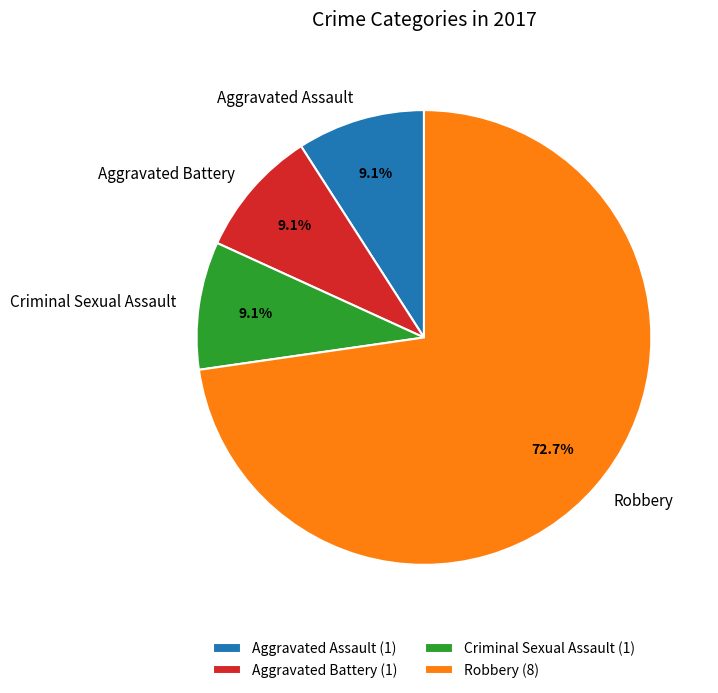

Is Robbery the majority of the pie?

Yes